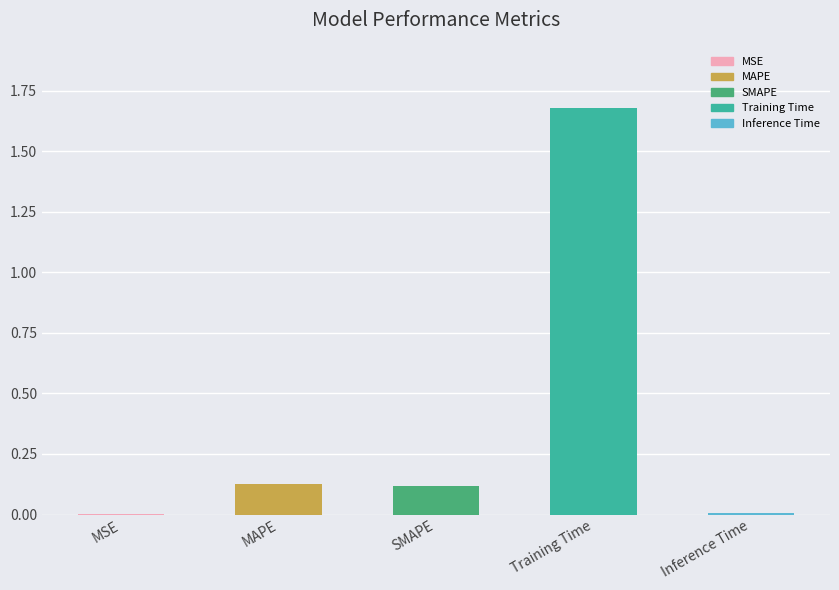

Which category has the highest value across all series?

Training Time